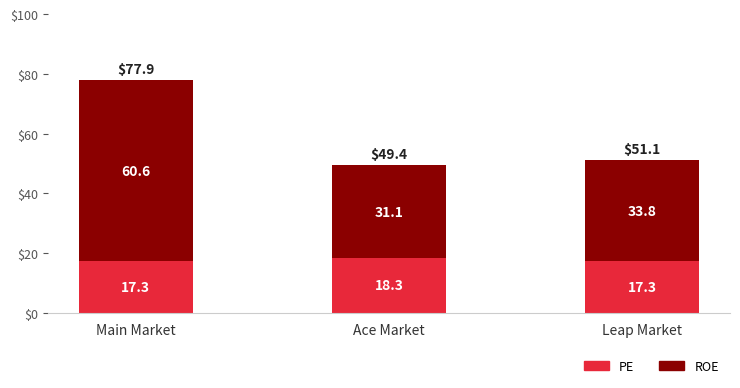

What is the highest value of the PE series?

18.3